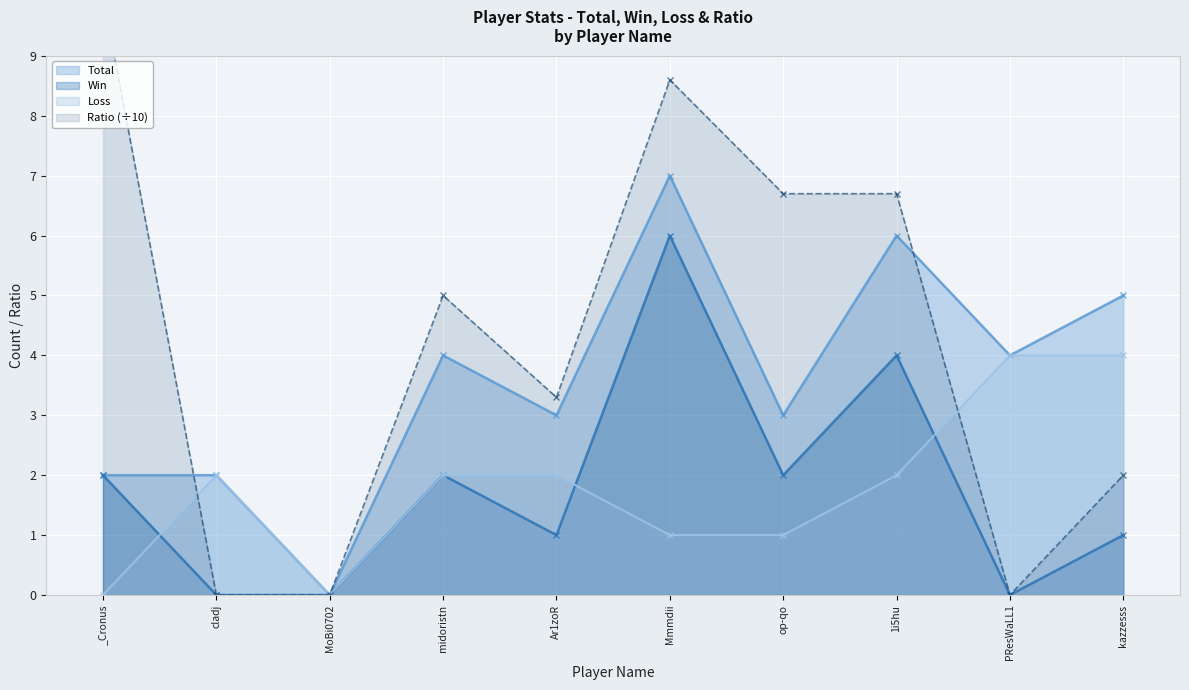

Which series changed the most between midoristn and Ar1zoR?

Ratio